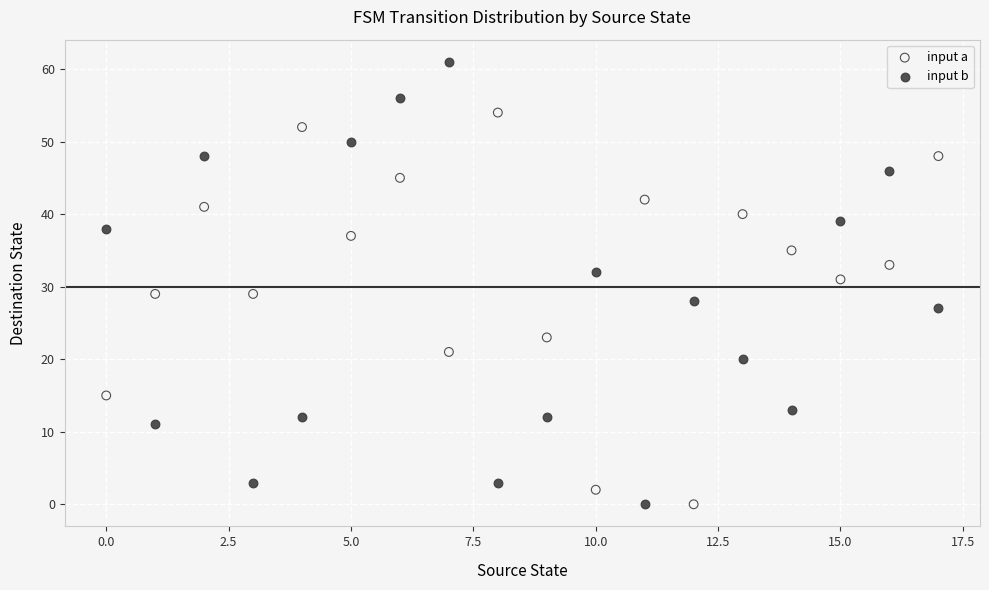

Which series reaches the maximum Y coordinate?

input b